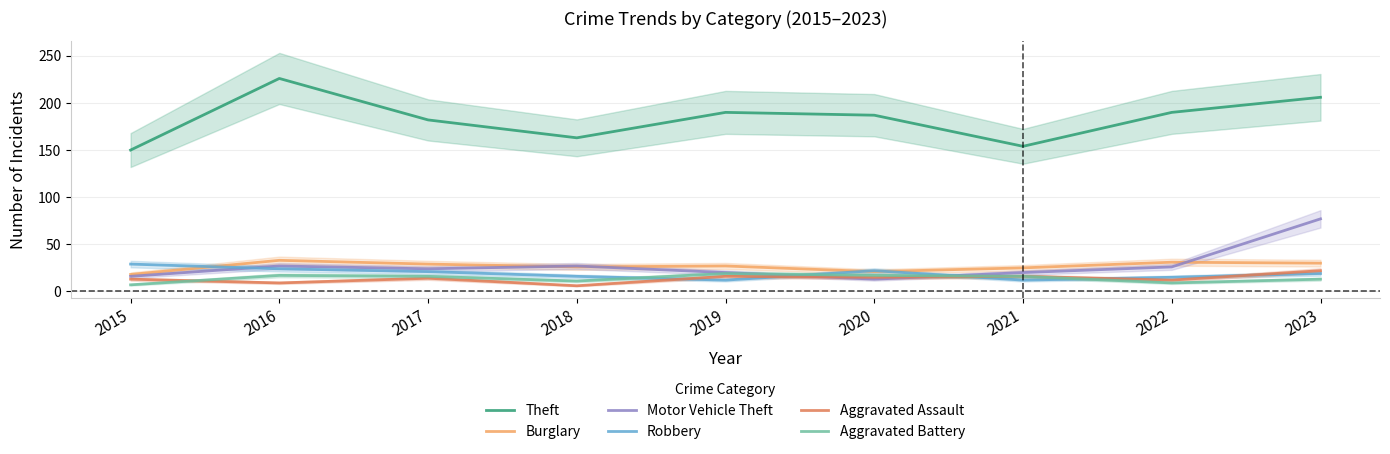

At 2020, list the series in order from smallest to largest.

Motor Vehicle Theft, Aggravated Assault, Aggravated Battery, Burglary, Robbery, Theft